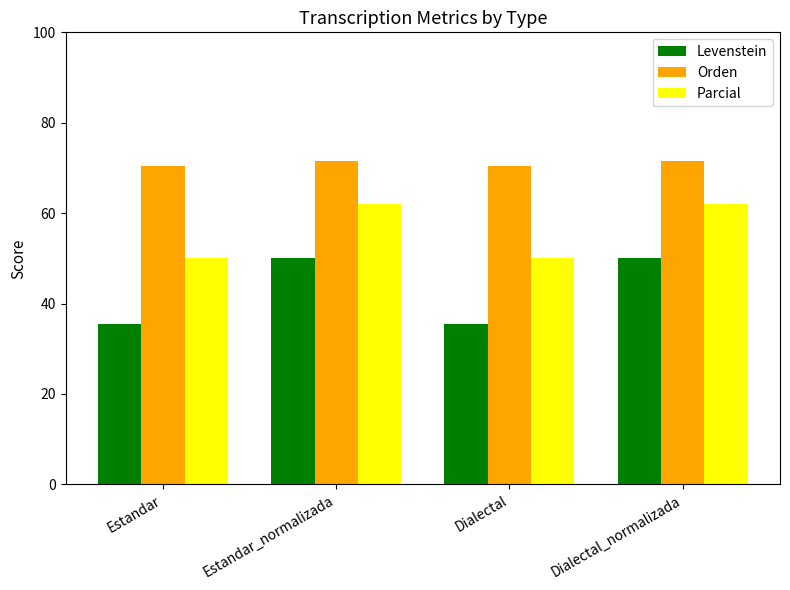

List the series in order of their peak value, highest first.

Orden, Parcial, Levenstein